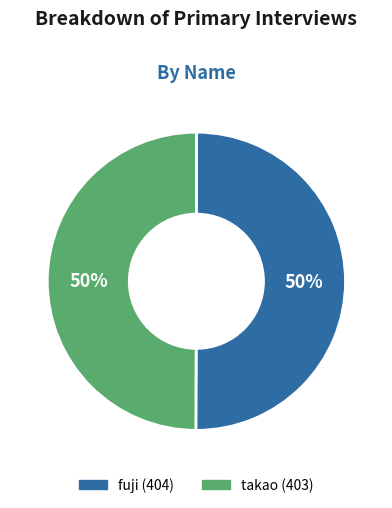

To the nearest percent, what percentage of the pie is fuji?

50%